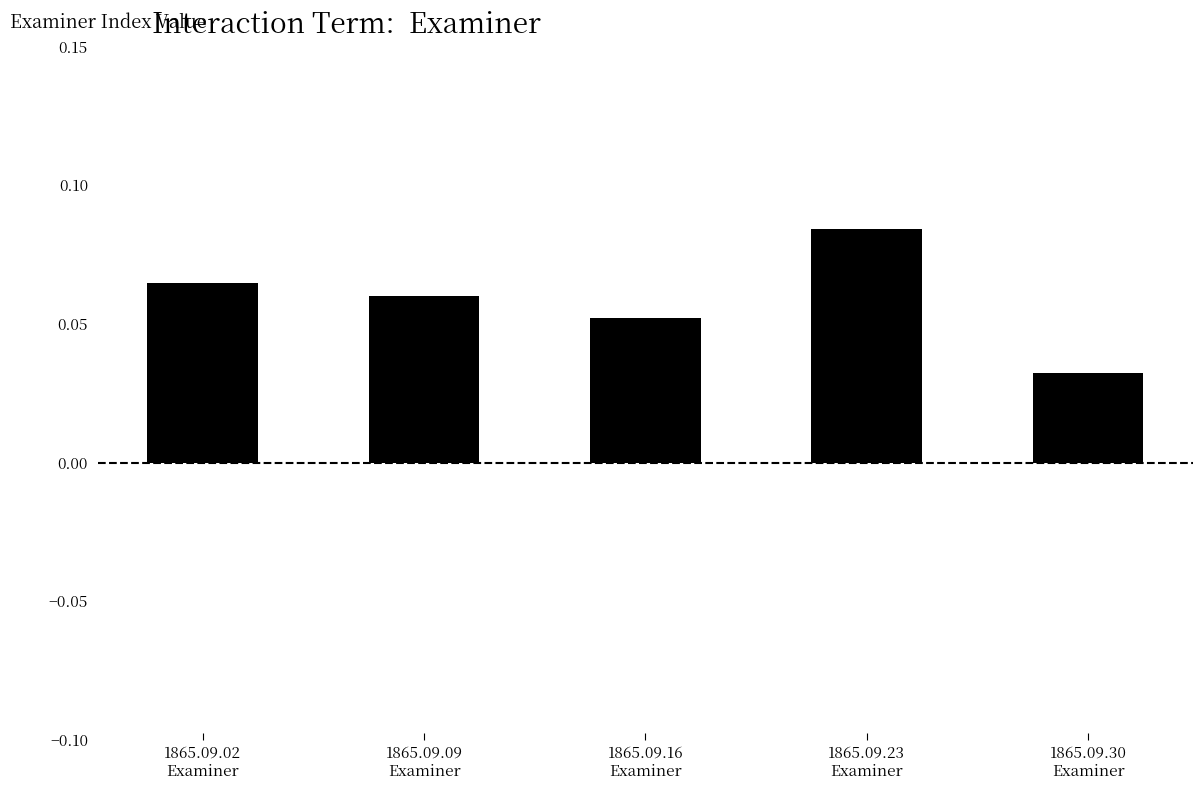

What is the label of the 4th bar from the right?

1865.09.09
Examiner